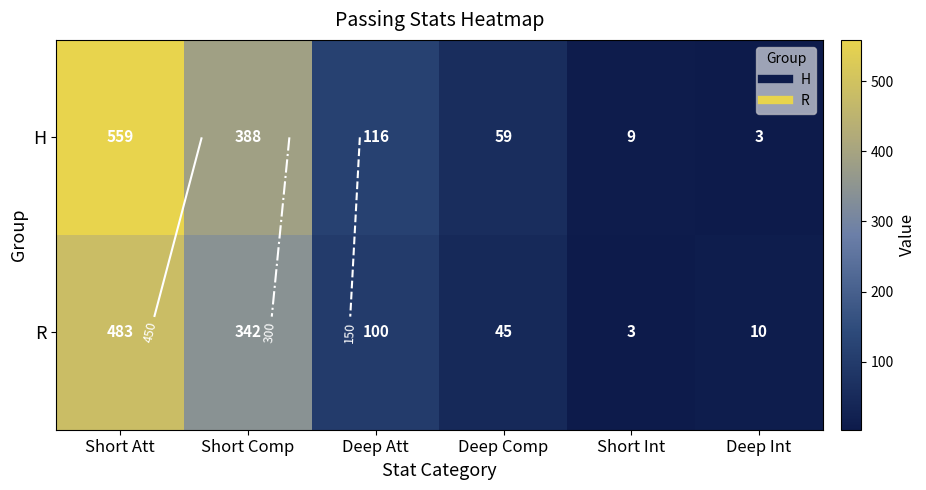

Which series has the widest spread of values?

H